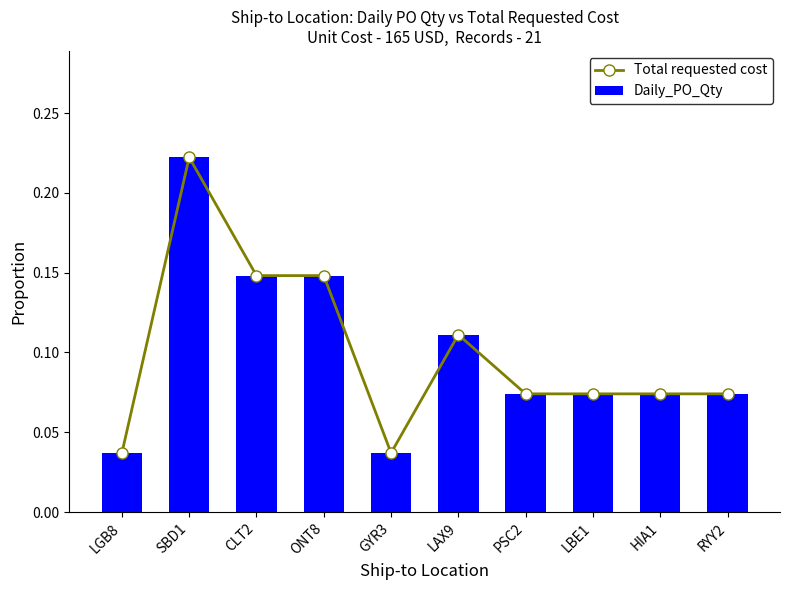

Which has a higher value, RYY2 or LGB8?

RYY2